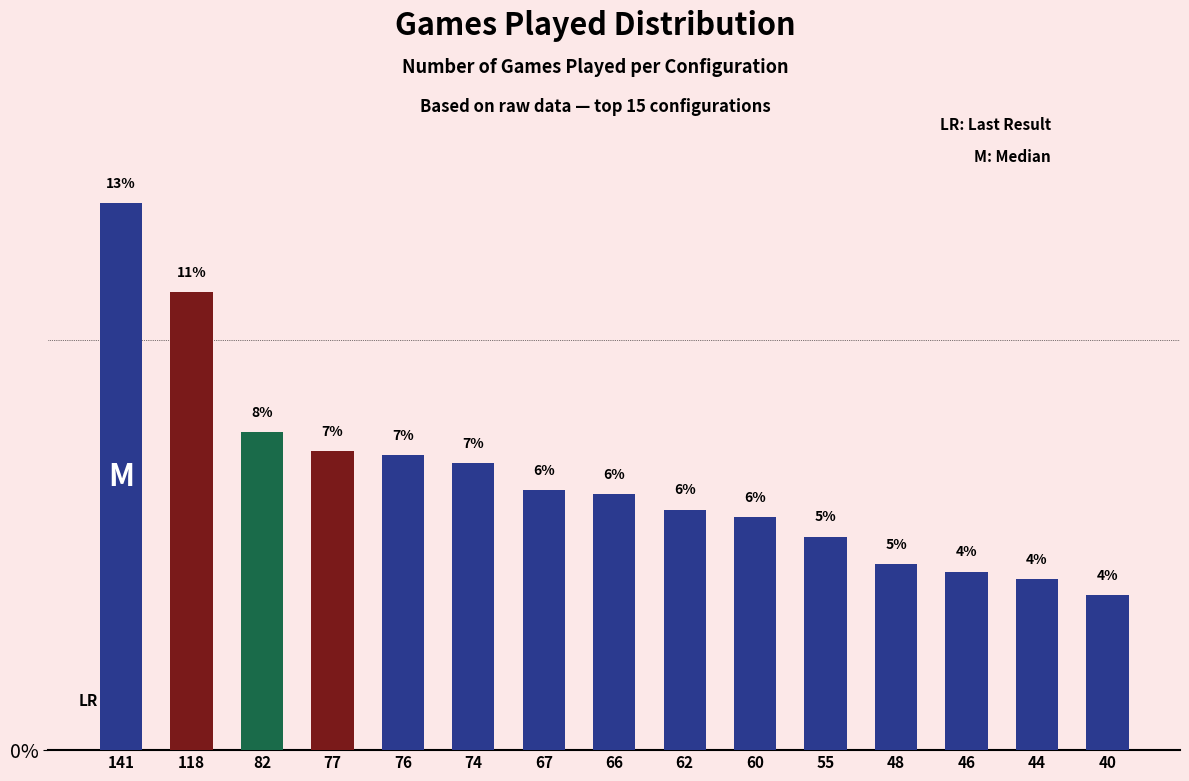

The value at 76 is 4.3. True or false?

False